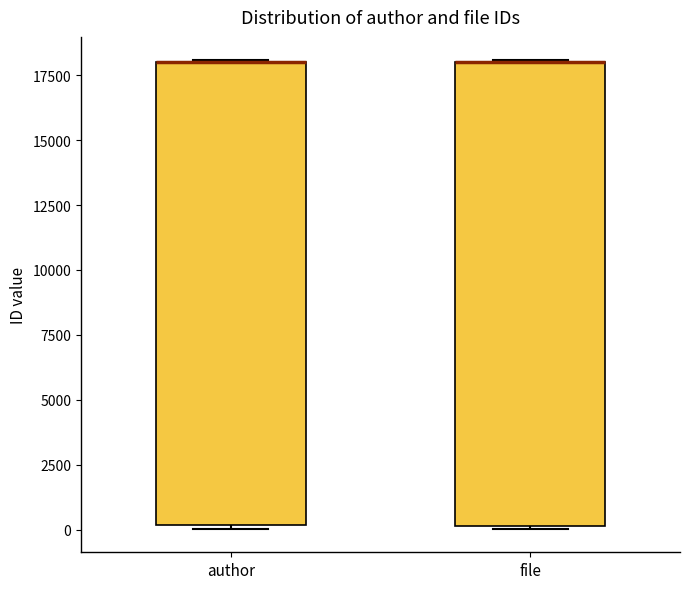

Reading left to right, transcribe this box plot: for each box, give where its median line is, the range the box spans, and where its two whiskers end, as read against the y-axis. The values are not printed on the chart, so give them approximately, as read against the axis.

author: median 18000 (drawn on the box's upper edge), box 0 to 18000, whiskers 0 (just below the box's lower edge) to 18000
file: median 18000 (drawn on the box's upper edge), box 0 to 18000, whiskers 0 to 18000